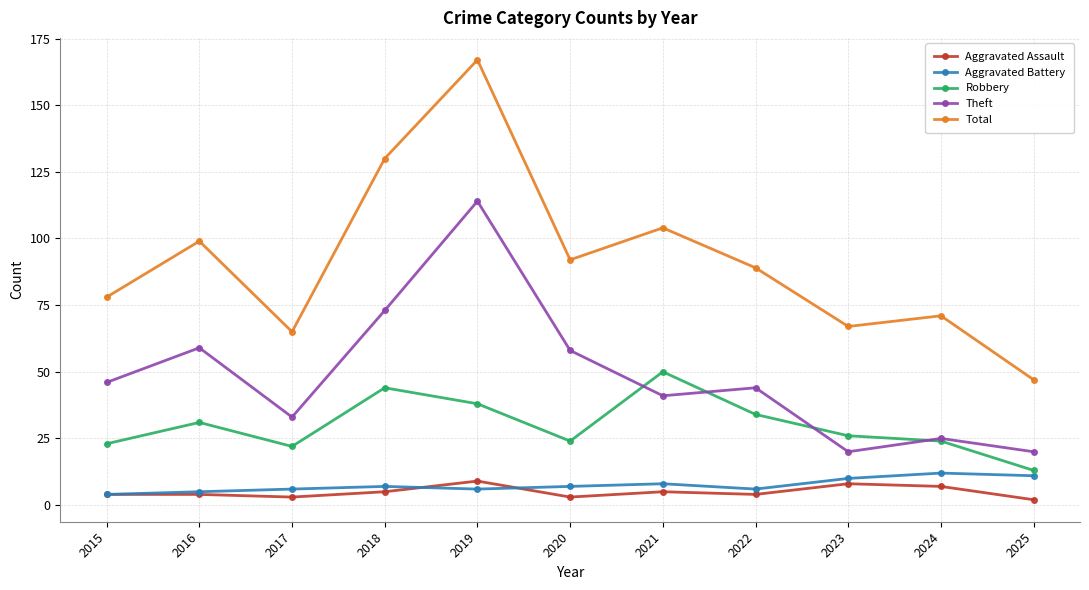

What is the sum of the Aggravated Battery values at 2021 and 2022?

14